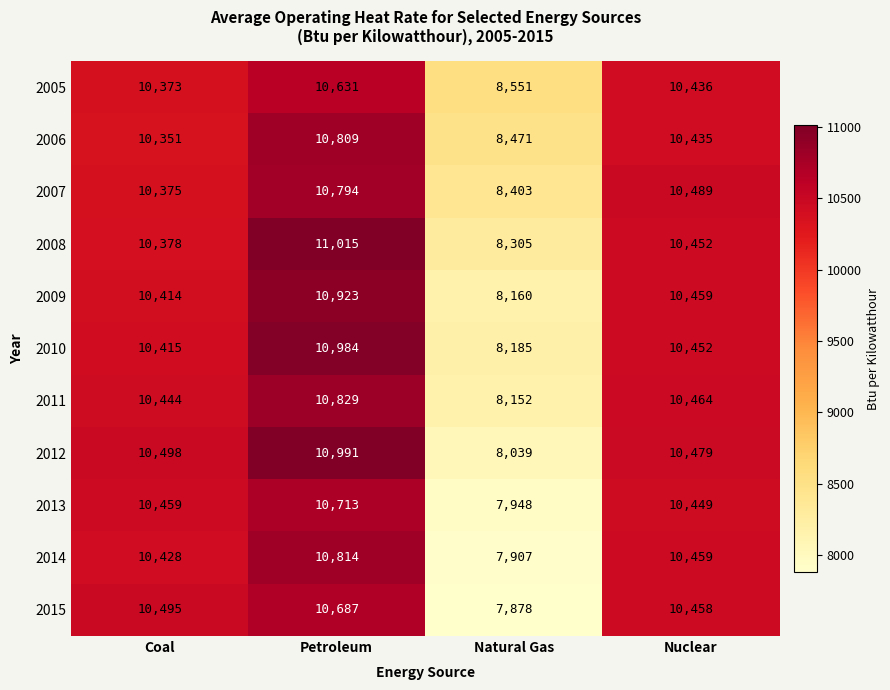

Is it true that 2015 equals 17152 at Petroleum?

False